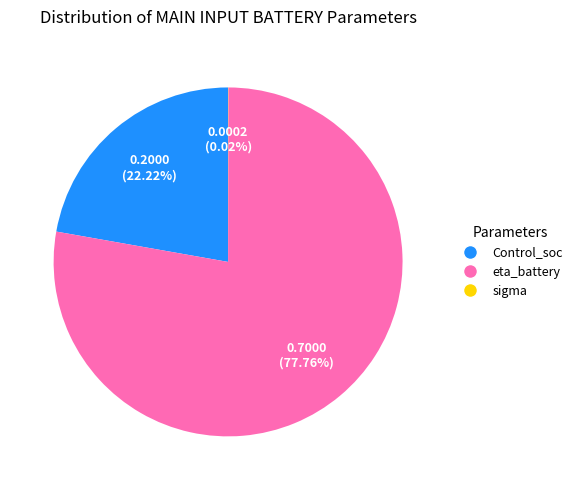

Is the sum of Control_soc and eta_battery greater than half?

Yes